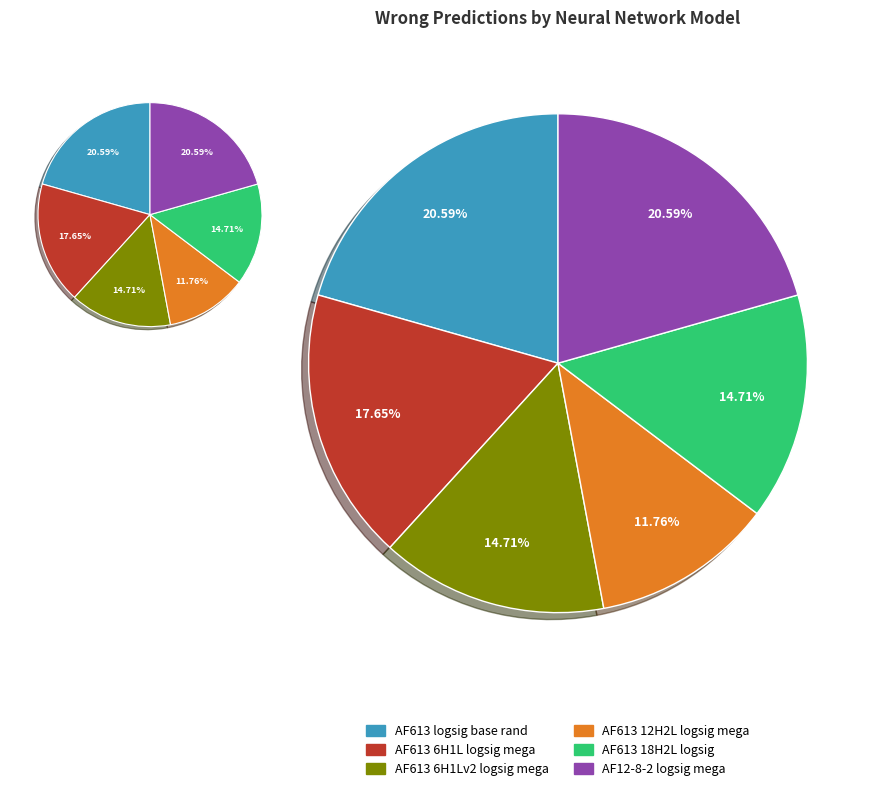

Which slice is the smallest?

AF613_12H2L_logsig mega *